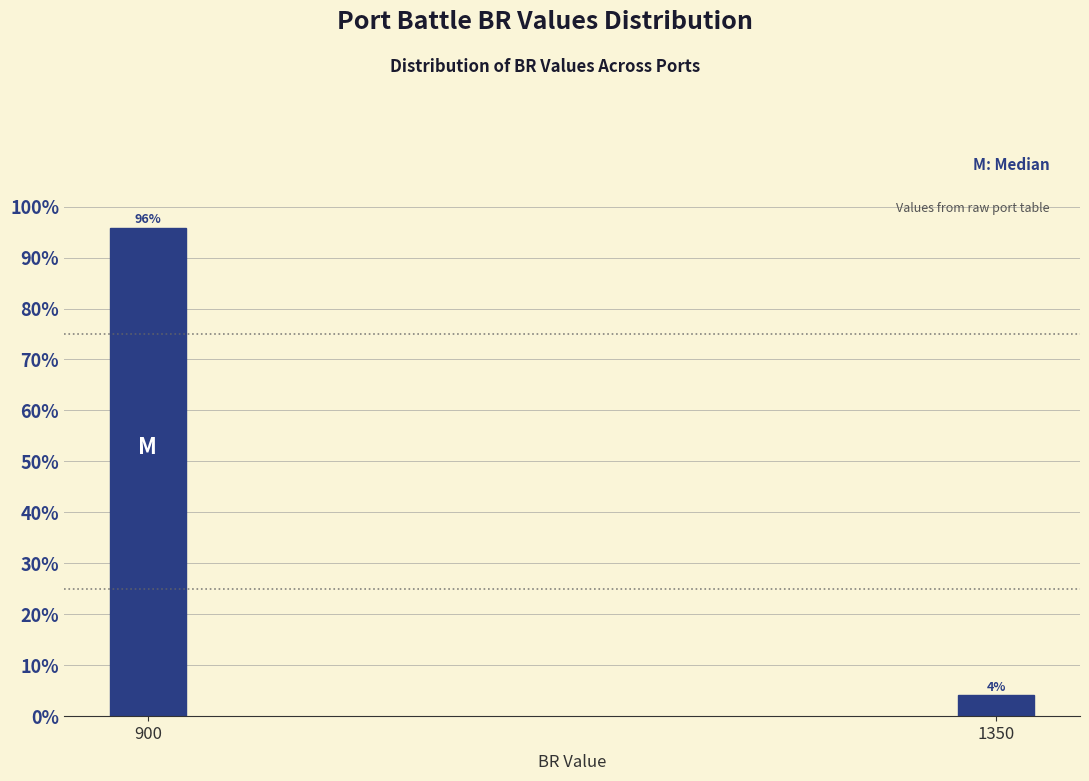

List the labels in order of value, largest first.

900, 1350